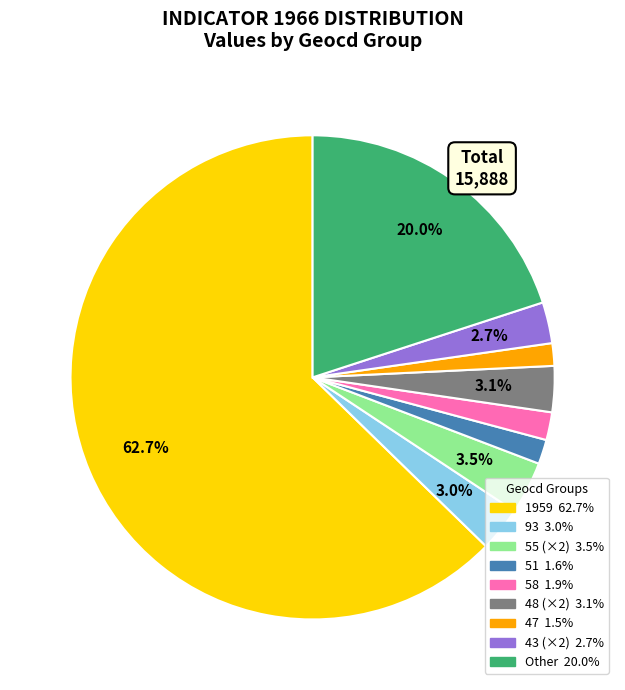

Is there a majority slice in this chart?

Yes